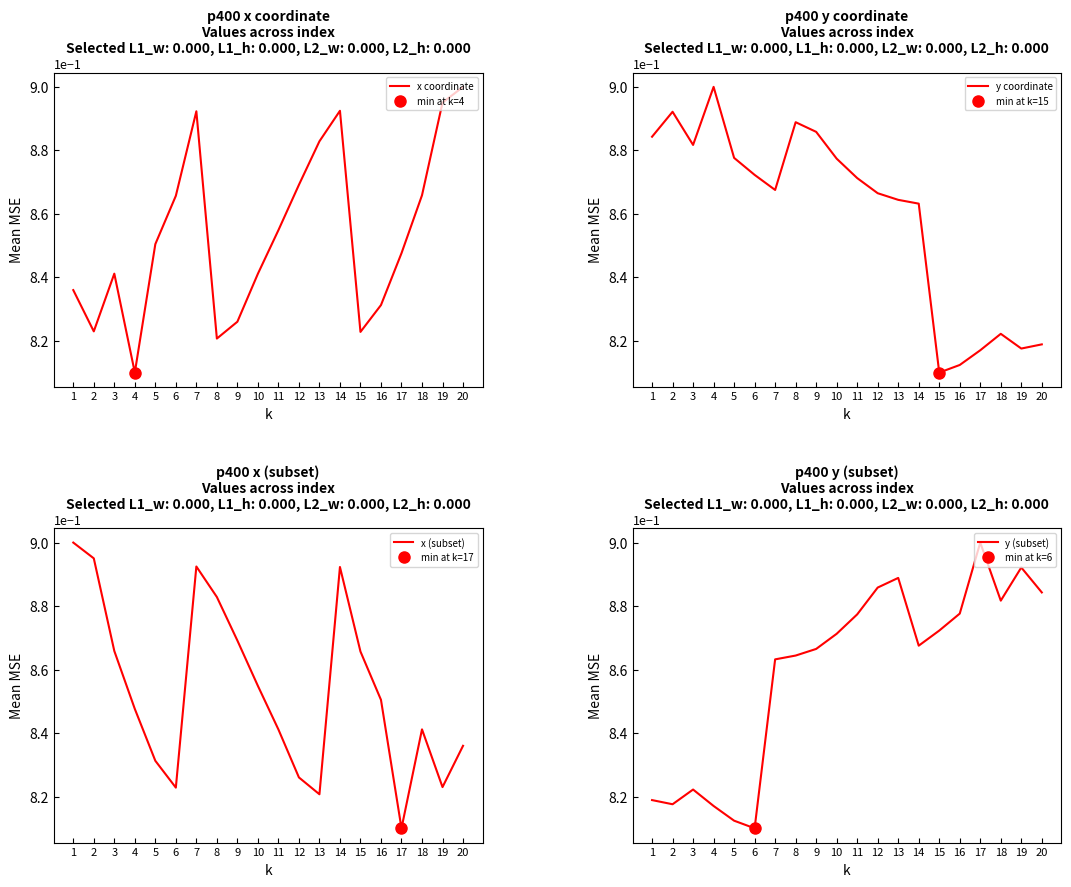

Count the number of data series in this chart.

4